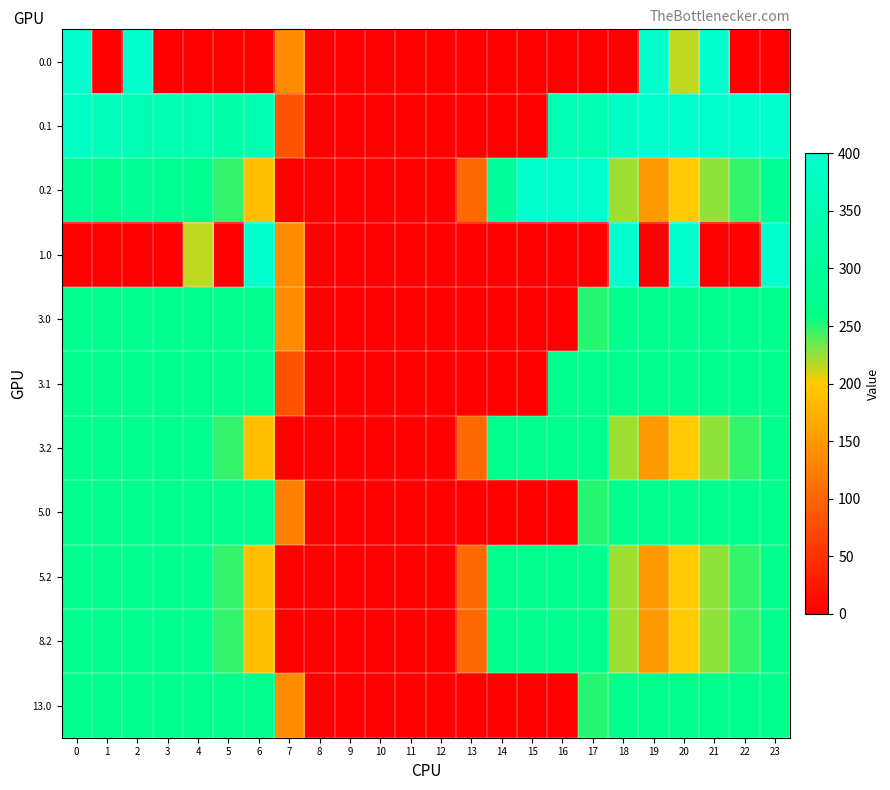

Reading left to right, list all the values displayed in this chart.

0.0: 0=400.0	1=0.0	2=400.0	3=0.0	4=0.0	5=0.0	6=0.0	7=136.4	8=0.0	9=0.0	10=0.0	11=0.0	12=0.0	13=0.0	14=0.0	15=0.0	16=0.0	17=0.0	18=0.0	19=400.0	20=215.1	21=400.0	22=0.0	23=0.0
0.1: 0=384.6	1=361.1	2=347.9	3=342.7	4=339.6	5=329.5	6=345.2	7=81.6	8=0.0	9=0.0	10=0.0	11=0.0	12=0.0	13=0.0	14=0.0	15=0.0	16=353.7	17=340.1	18=388.5	19=399.7	20=400.0	21=400.0	22=400.0	23=399.4
0.2: 0=287.1	1=272.7	2=285.5	3=281.0	4=274.4	5=248.1	6=187.1	7=0.0	8=0.0	9=0.0	10=0.0	11=0.0	12=0.0	13=104.4	14=301.9	15=400.0	16=400.0	17=400.0	18=223.1	19=151.1	20=199.2	21=226.4	22=247.4	23=287.5
1.0: 0=0.0	1=0.0	2=0.0	3=0.0	4=215.1	5=0.0	6=400.0	7=136.4	8=0.0	9=0.0	10=0.0	11=0.0	12=0.0	13=0.0	14=0.0	15=0.0	16=0.0	17=0.0	18=400.0	19=0.0	20=400.0	21=0.0	22=0.0	23=400.0
3.0: 0=270.7	1=270.7	2=270.7	3=270.7	4=270.7	5=270.7	6=270.7	7=136.4	8=0.0	9=0.0	10=0.0	11=0.0	12=0.0	13=0.0	14=0.0	15=0.0	16=0.0	17=250.3	18=270.7	19=270.7	20=270.7	21=270.7	22=270.7	23=270.7
3.1: 0=270.7	1=270.7	2=270.7	3=270.7	4=270.7	5=270.7	6=270.7	7=81.6	8=0.0	9=0.0	10=0.0	11=0.0	12=0.0	13=0.0	14=0.0	15=0.0	16=270.7	17=270.7	18=270.7	19=270.7	20=270.7	21=270.7	22=270.7	23=270.7
3.2: 0=270.7	1=270.7	2=270.7	3=270.7	4=270.7	5=248.1	6=187.1	7=0.0	8=0.0	9=0.0	10=0.0	11=0.0	12=0.0	13=104.4	14=270.7	15=270.7	16=270.7	17=270.7	18=223.1	19=151.1	20=199.2	21=226.4	22=247.4	23=270.7
5.0: 0=271.0	1=271.0	2=271.0	3=271.0	4=271.0	5=271.0	6=271.0	7=125.4	8=0.0	9=0.0	10=0.0	11=0.0	12=0.0	13=0.0	14=0.0	15=0.0	16=0.0	17=250.3	18=271.0	19=271.0	20=271.0	21=271.0	22=271.0	23=271.0
5.2: 0=271.0	1=271.0	2=271.0	3=271.0	4=271.0	5=248.1	6=187.1	7=0.0	8=0.0	9=0.0	10=0.0	11=0.0	12=0.0	13=104.4	14=271.0	15=271.0	16=271.0	17=271.0	18=223.1	19=151.1	20=199.2	21=226.4	22=247.4	23=271.0
8.2: 0=271.0	1=271.0	2=271.0	3=271.0	4=271.0	5=248.1	6=187.1	7=0.0	8=0.0	9=0.0	10=0.0	11=0.0	12=0.0	13=104.4	14=271.0	15=271.0	16=271.0	17=271.0	18=223.1	19=151.1	20=199.2	21=226.4	22=247.4	23=271.0
13.0: 0=270.0	1=270.0	2=270.0	3=270.0	4=270.0	5=270.0	6=270.0	7=136.4	8=0.0	9=0.0	10=0.0	11=0.0	12=0.0	13=0.0	14=0.0	15=0.0	16=0.0	17=250.3	18=270.0	19=270.0	20=270.0	21=270.0	22=270.0	23=270.0